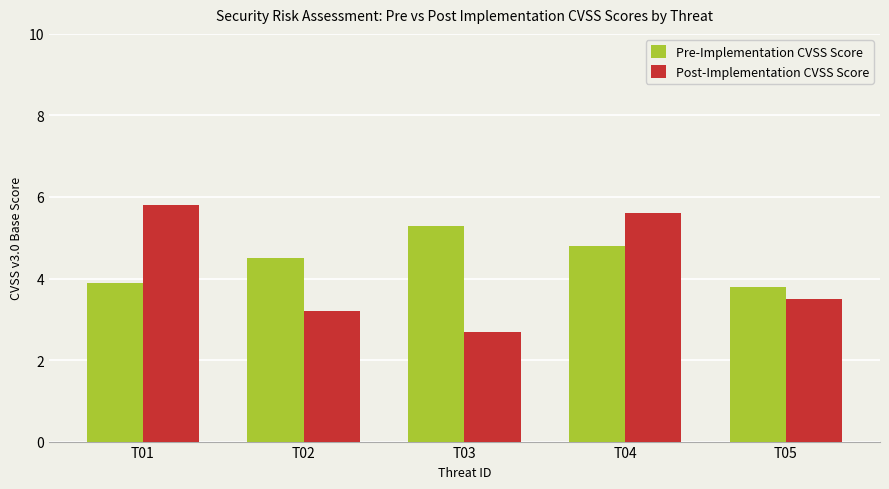

What is the difference between the second highest and second lowest values in the Post-Implementation CVSS Score series?

2.4